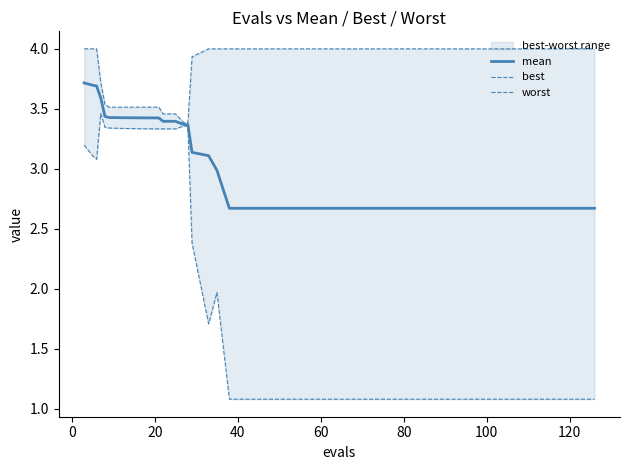

What is the minimum value for mean?

2.7